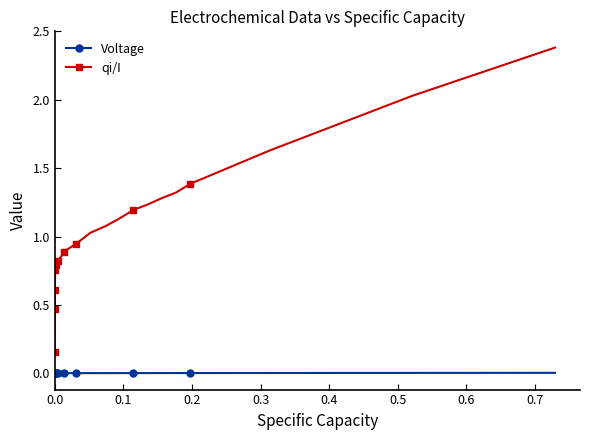

Rank the series by their average value, from lowest to highest.

Voltage, qi/I